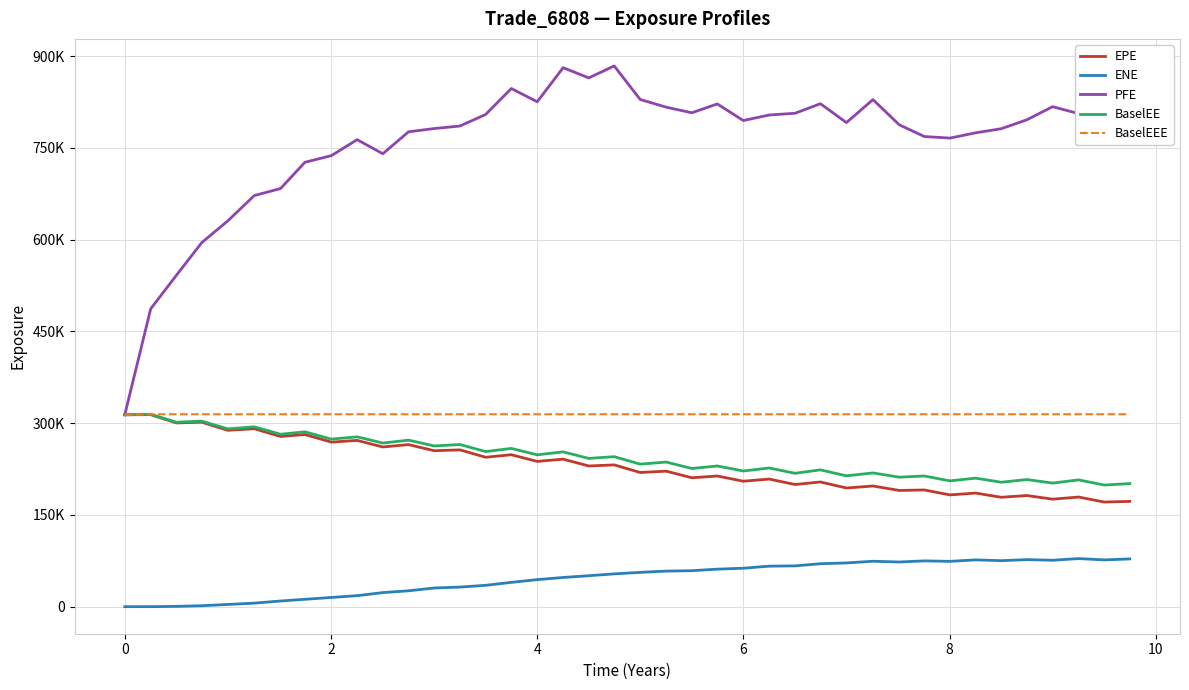

Reading left to right, extract all data points from this chart.

EPE: 313726.0	313957.0	300415.0	301616.0	288361.0	290925.0	278240.0	281469.0	268996.0	271864.0	261099.0	264975.0	254970.0	256317.0	244278.0	248422.0	237488.0	241190.0	230019.0	231797.0	219395.0	221538.0	210759.0	213618.0	205134.0	208609.0	199727.0	203859.0	194051.0	197296.0	190031.0	190825.0	182756.0	185727.0	178866.0	181729.0	175777.0	179266.0	171046.0	172150.0
ENE: 0.0	38.4	509.0	1555.7	3640.3	5800.2	9293.3	12062.2	15093.1	18004.5	23038.0	25966.9	30561.8	32040.7	34952.6	39731.5	44243.6	47767.8	50626.0	53603.1	56112.5	58170.9	58846.6	61350.9	62885.6	66246.0	66708.7	70220.7	71532.1	74274.8	73055.5	74871.1	74113.4	76509.2	75199.6	76942.3	75895.9	78649.5	76495.0	78067.7
PFE: 313726.0	486894.0	541674.0	595173.0	630640.0	672090.0	683583.0	726450.0	737414.0	763495.0	740490.0	776332.0	781668.0	785813.0	804708.0	847104.0	825457.0	881156.0	864454.0	884038.0	829186.0	816615.0	807414.0	821910.0	794729.0	803838.0	806611.0	822265.0	791390.0	828994.0	787827.0	768610.0	766068.0	774676.0	781380.0	796018.0	817430.0	806049.0	786382.0	804310.0
BaselEE: 313726.0	314556.0	301556.0	303380.0	290697.0	293992.0	281909.0	285873.0	273929.0	277678.0	267484.0	272270.0	262777.0	265097.0	253542.0	258757.0	248255.0	253146.0	242395.0	245243.0	233068.0	236410.0	225920.0	230005.0	221875.0	226721.0	218107.0	223673.0	213941.0	218664.0	211712.0	213659.0	205672.0	210134.0	203457.0	207821.0	202092.0	207254.0	198843.0	201220.0
BaselEEE: 313726.0	314556.0	314556.0	314556.0	314556.0	314556.0	314556.0	314556.0	314556.0	314556.0	314556.0	314556.0	314556.0	314556.0	314556.0	314556.0	314556.0	314556.0	314556.0	314556.0	314556.0	314556.0	314556.0	314556.0	314556.0	314556.0	314556.0	314556.0	314556.0	314556.0	314556.0	314556.0	314556.0	314556.0	314556.0	314556.0	314556.0	314556.0	314556.0	314556.0